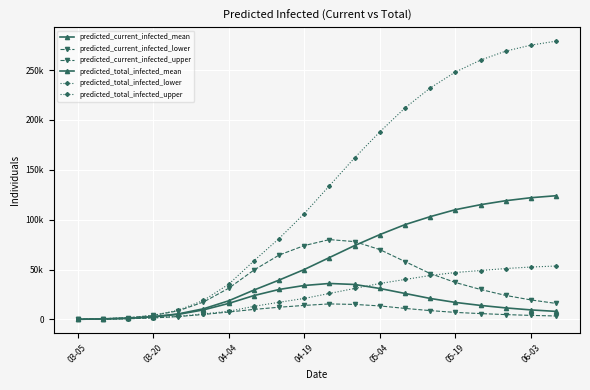

Where is the first local maximum for predicted_current_infected_mean?

10